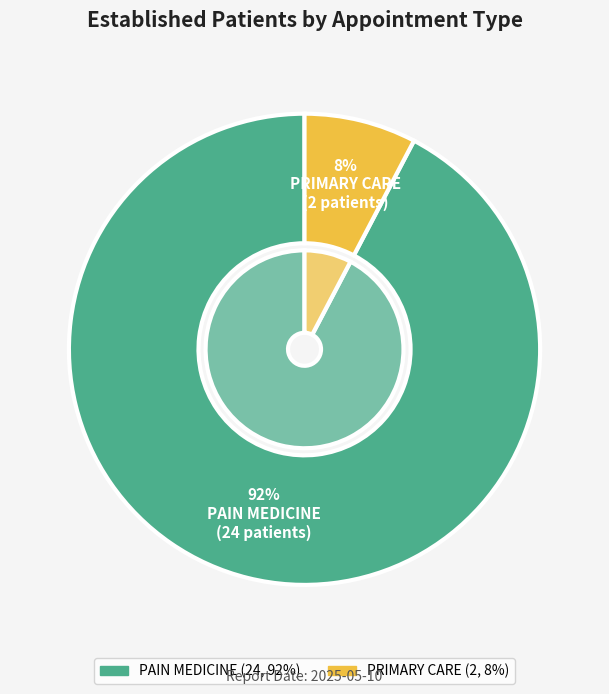

Which slice is the smallest?

PRIMARY CARE